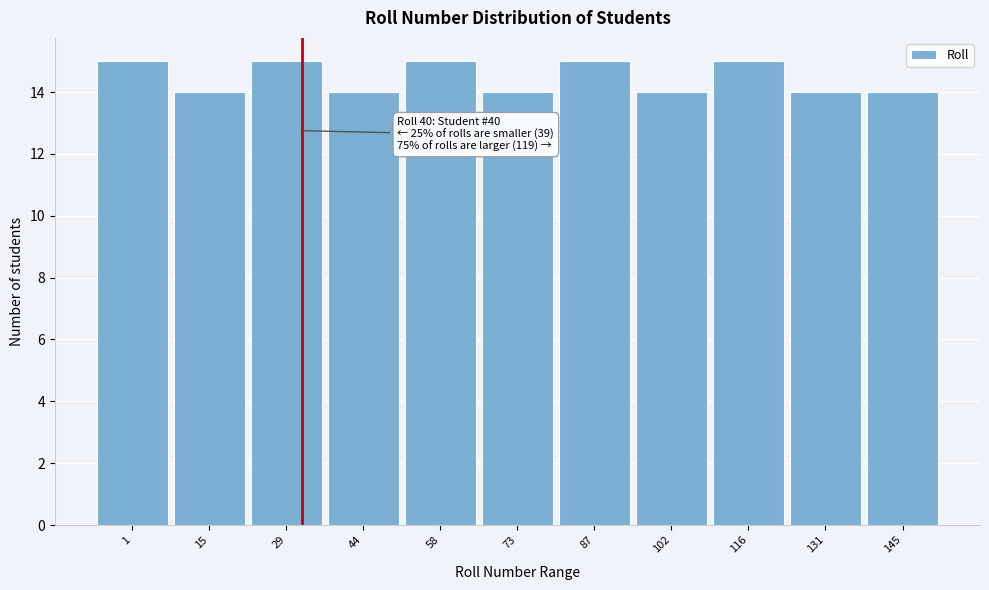

Reading left to right, transcribe all the data shown in this chart.

1=15	15=14	29=15	44=14	58=15	73=14	87=15	102=14	116=15	131=14	145=14